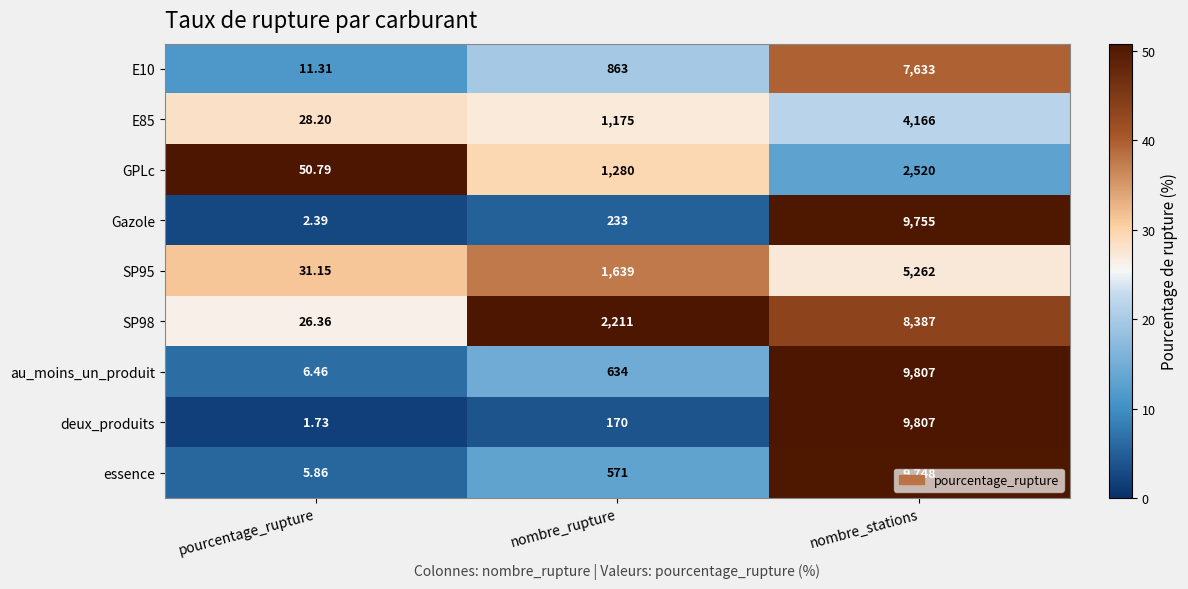

At which category is the sum across all series the highest?

nombre_stations